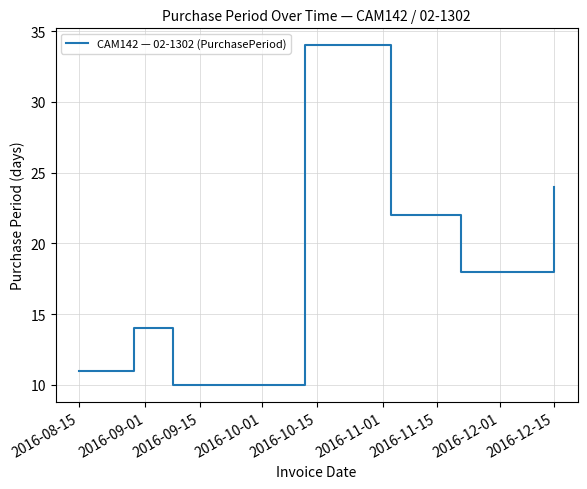

What is the difference between the maximum and minimum values?

24